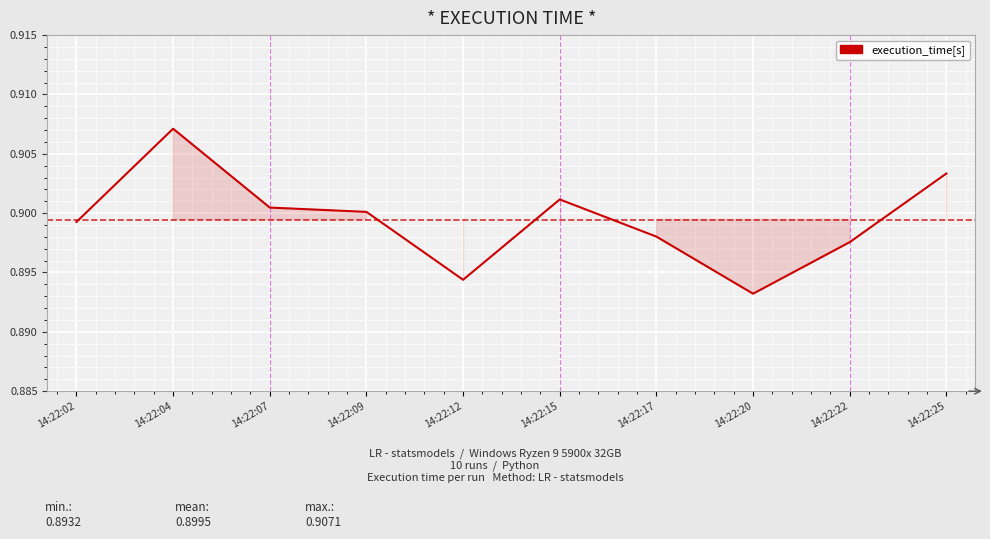

List the labels in order of value, largest first.

14:22:04, 14:22:25, 14:22:15, 14:22:07, 14:22:09, 14:22:02, 14:22:17, 14:22:22, 14:22:12, 14:22:20